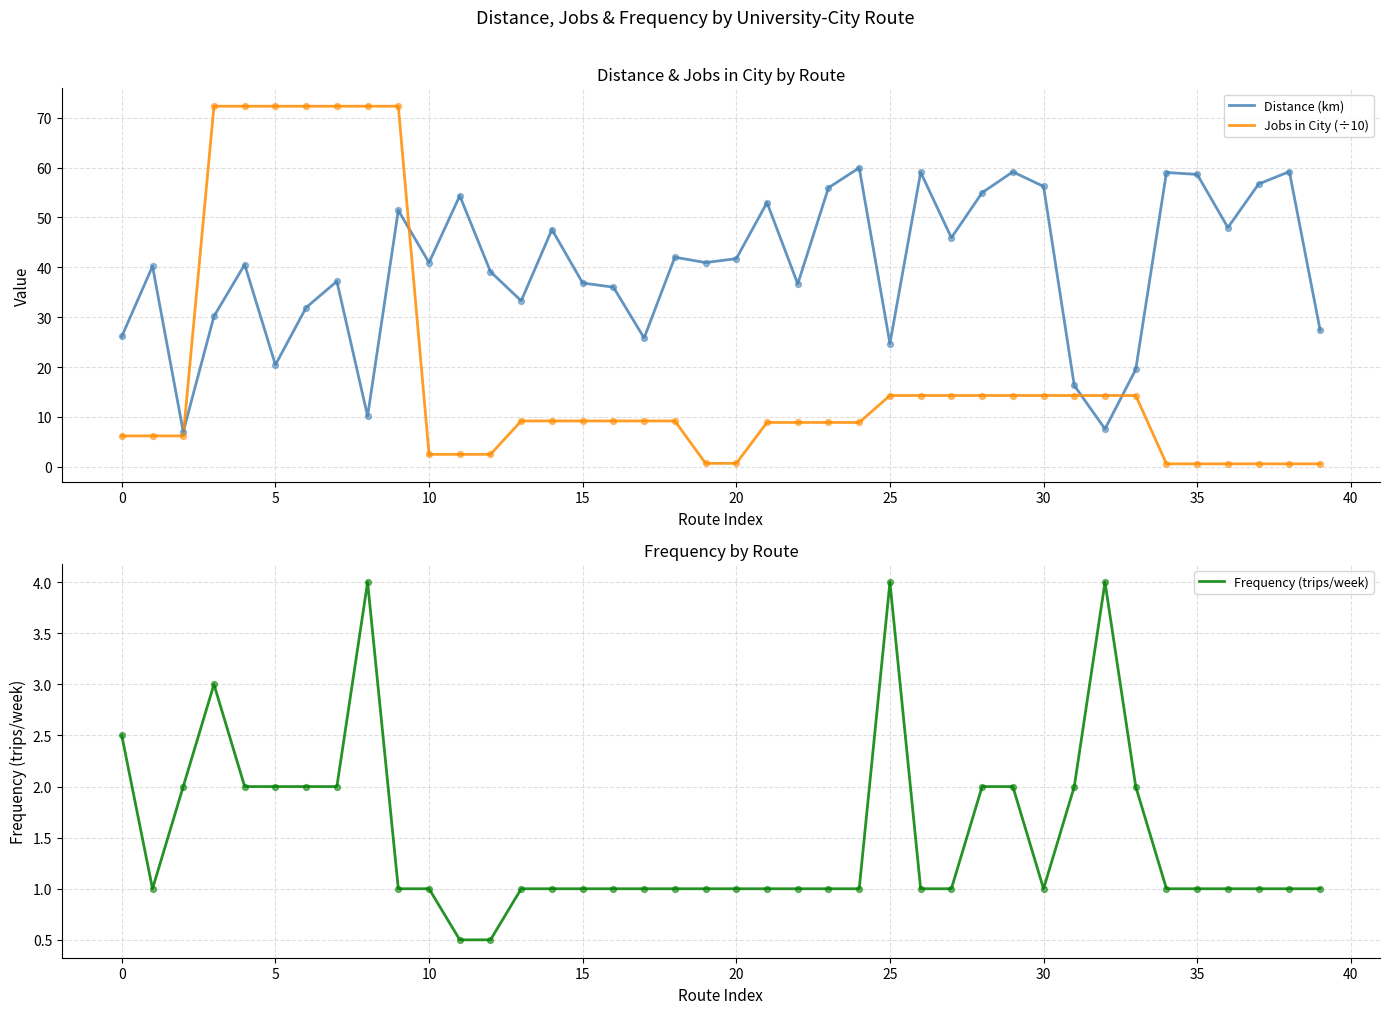

Which series has the largest total across all categories?

Distance (km)